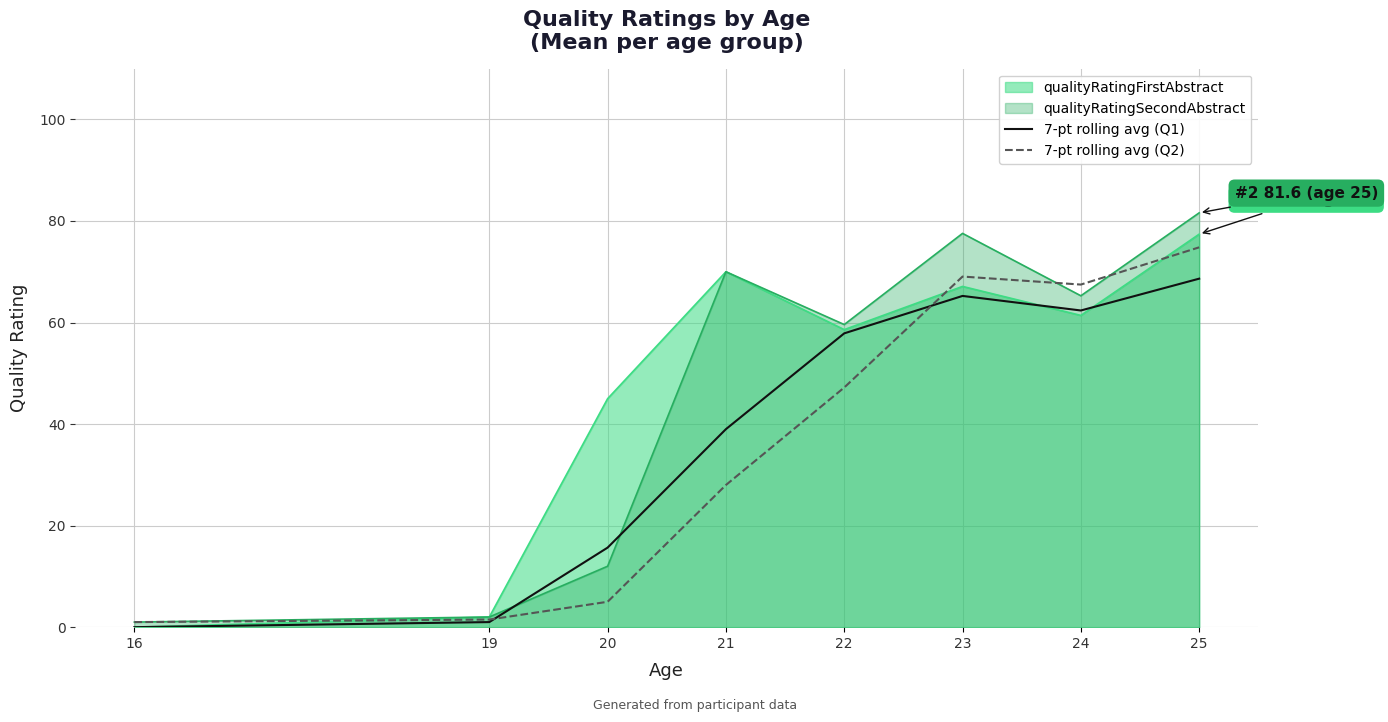

How many series are shown in this chart?

4